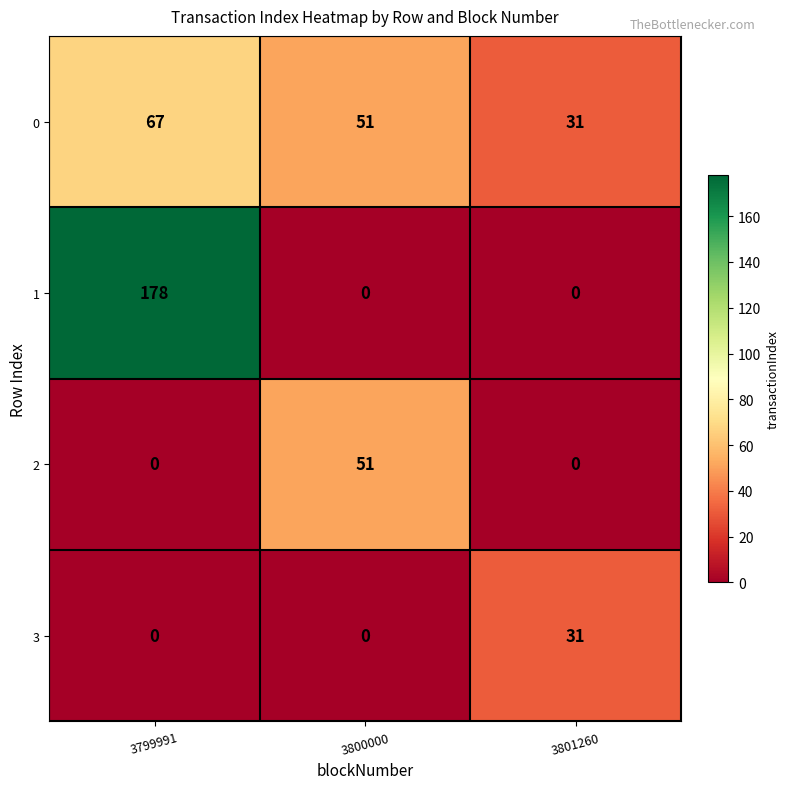

At which category does the chart reach its peak across all series?

3799991